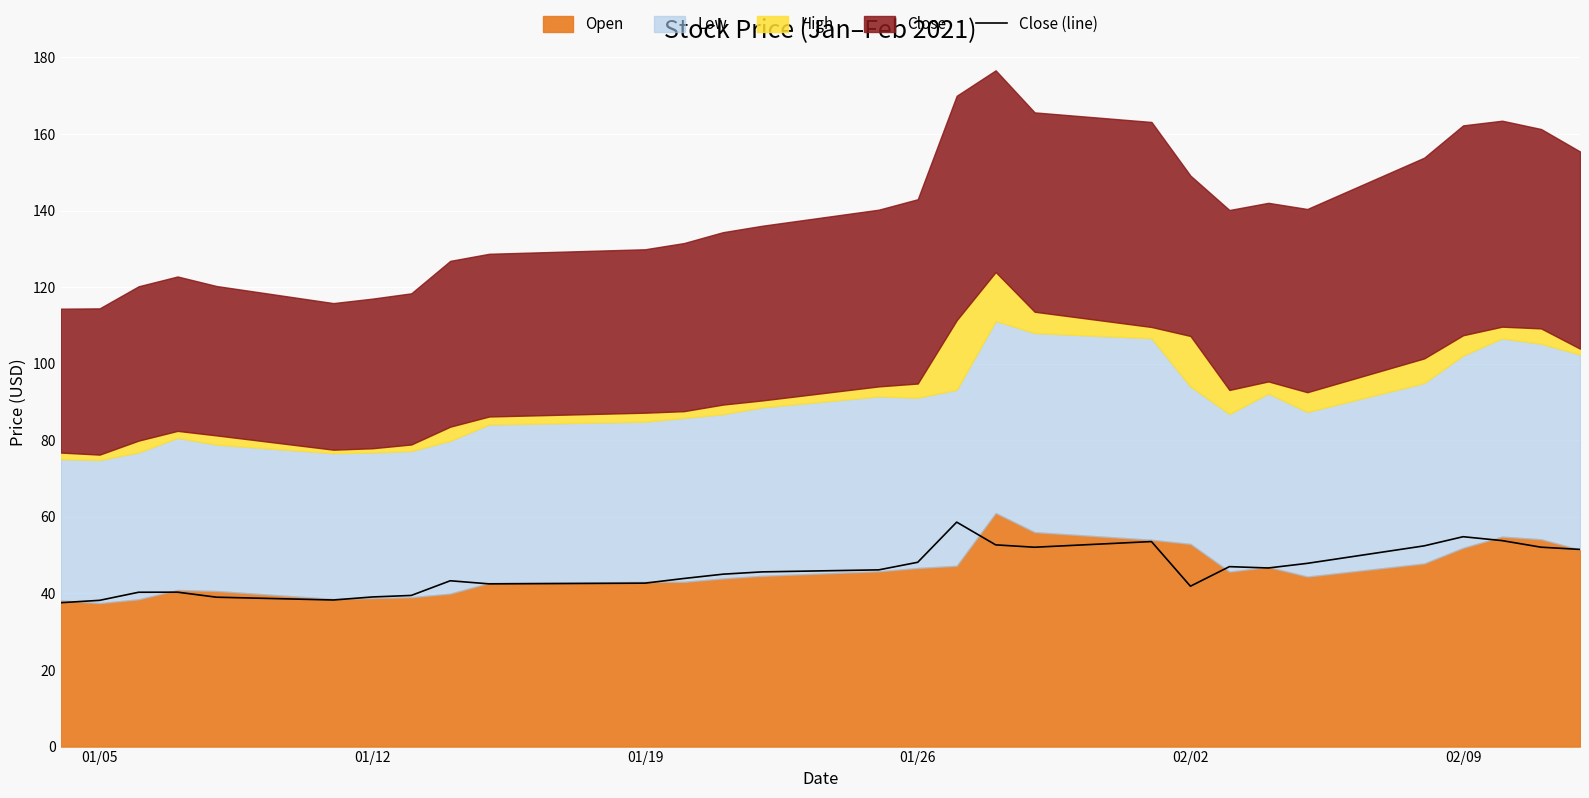

Count the number of values greater than 45.

16